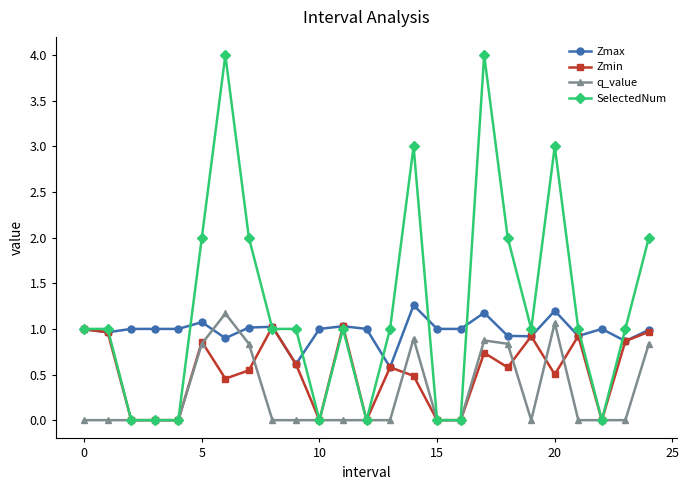

True or false: q_value has more than 2 points higher than both neighbors.

True